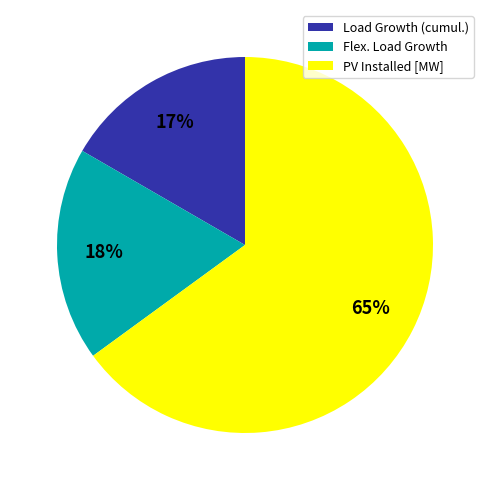

To the nearest percent, what is the average slice percentage?

33%